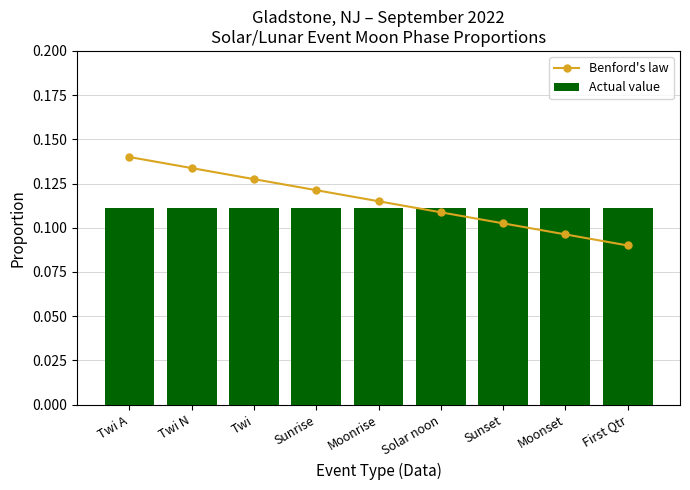

At which label does Benford's law reach its minimum?

First Qtr